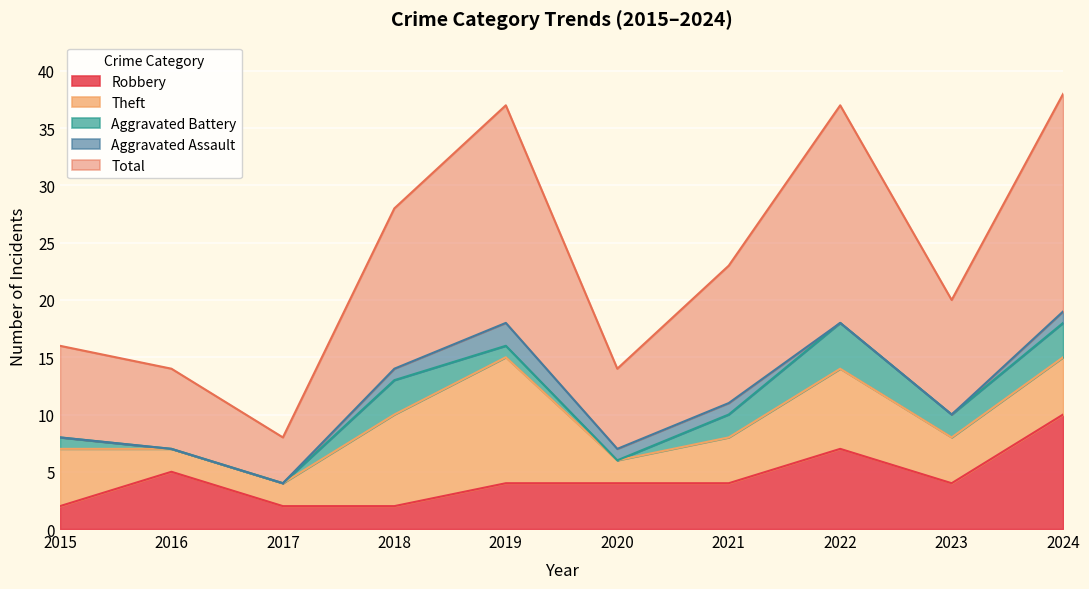

What is the greatest value displayed?

19